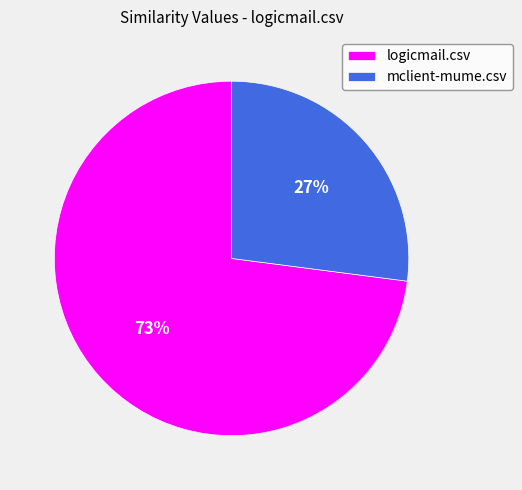

Do mclient-mume.csv and logicmail.csv together represent more than half of the pie?

Yes